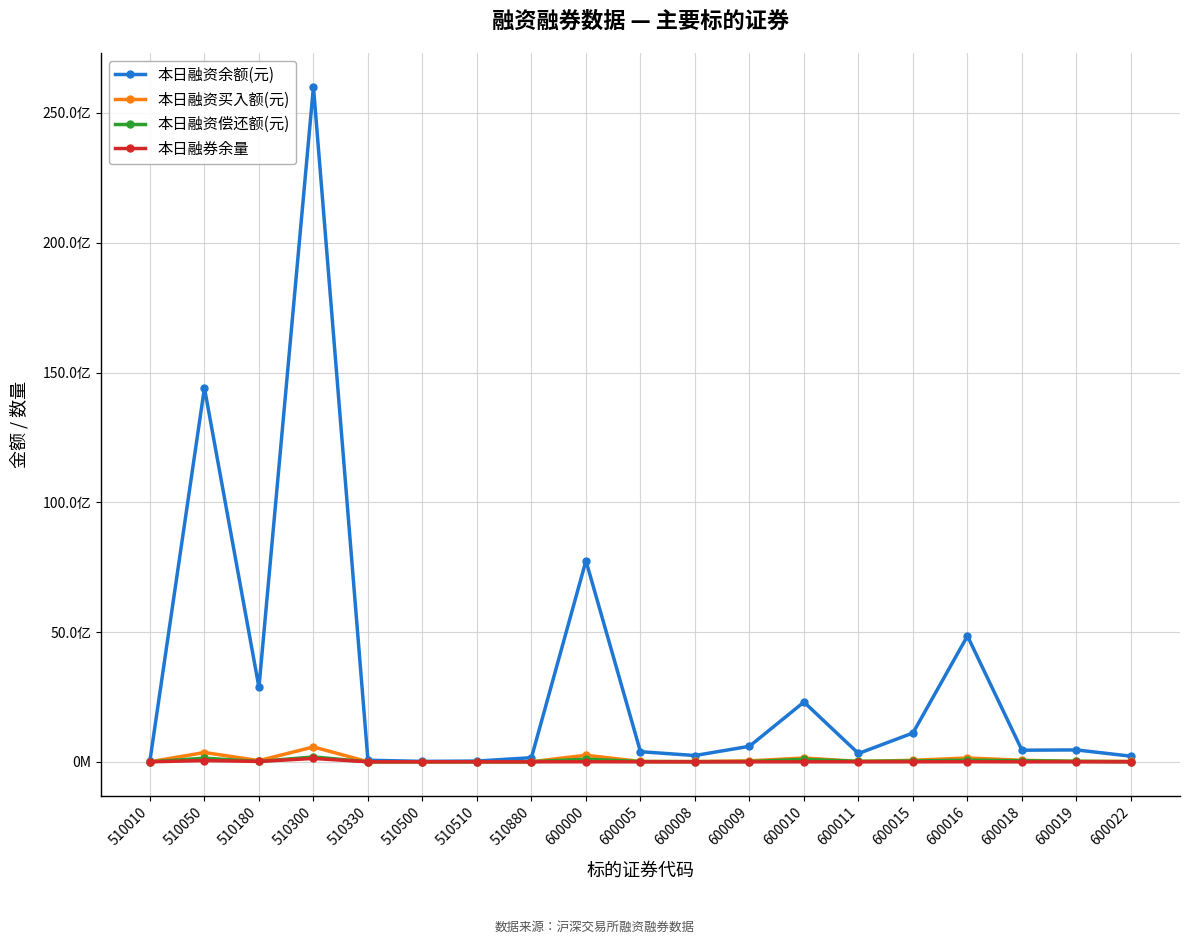

What are all the series names shown in the legend?

本日融资余额(元), 本日融资买入额(元), 本日融资偿还额(元), 本日融券余量